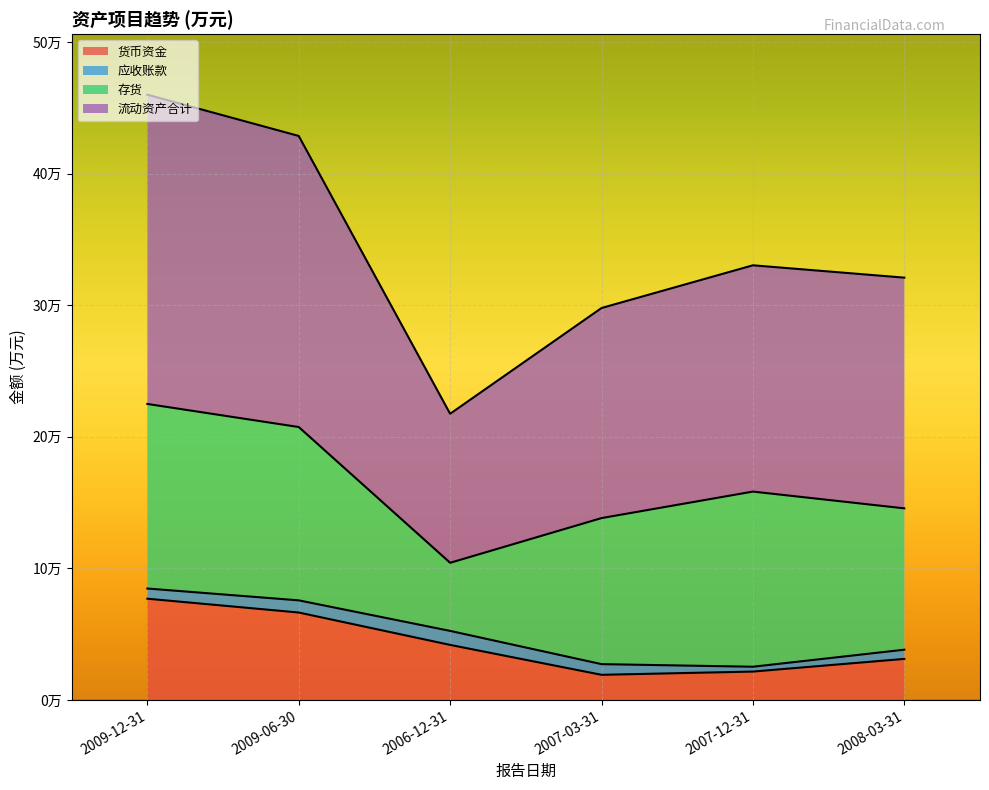

Where is the first local minimum for 流动资产合计?

2006-12-31